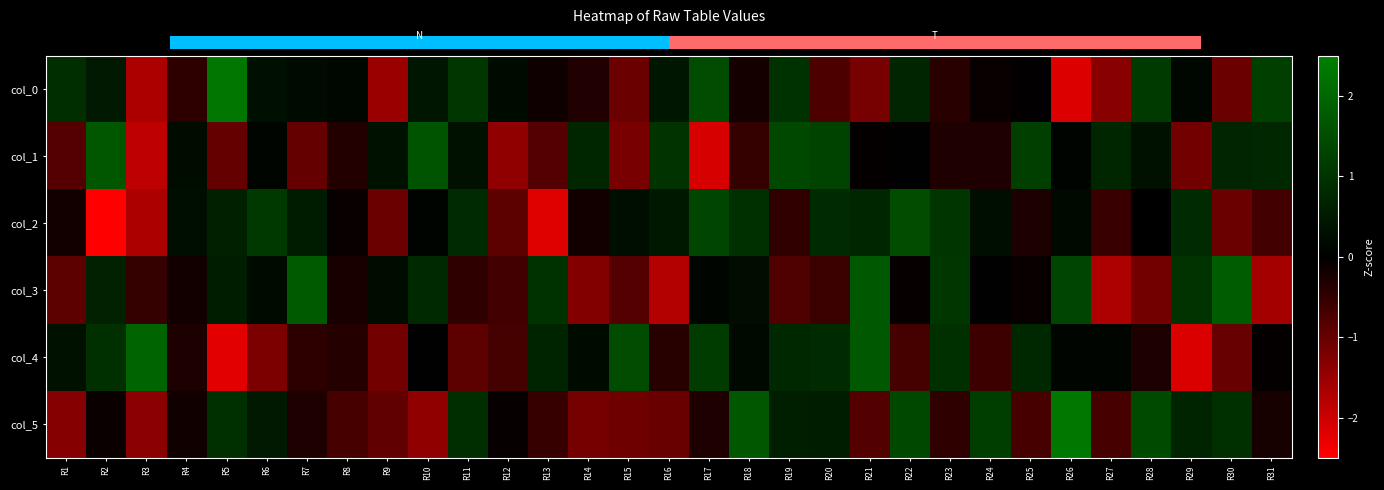

Is the value of col_1 at R20 greater than the value of col_5 at R30?

Yes